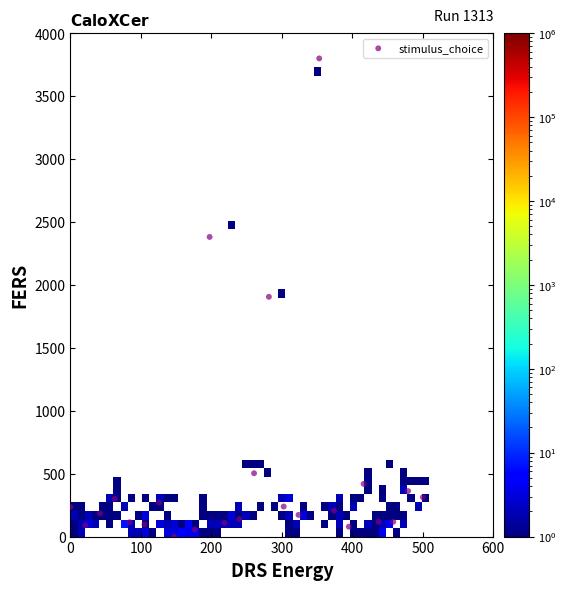

What is the range of Y values (max minus min)?

3800.0